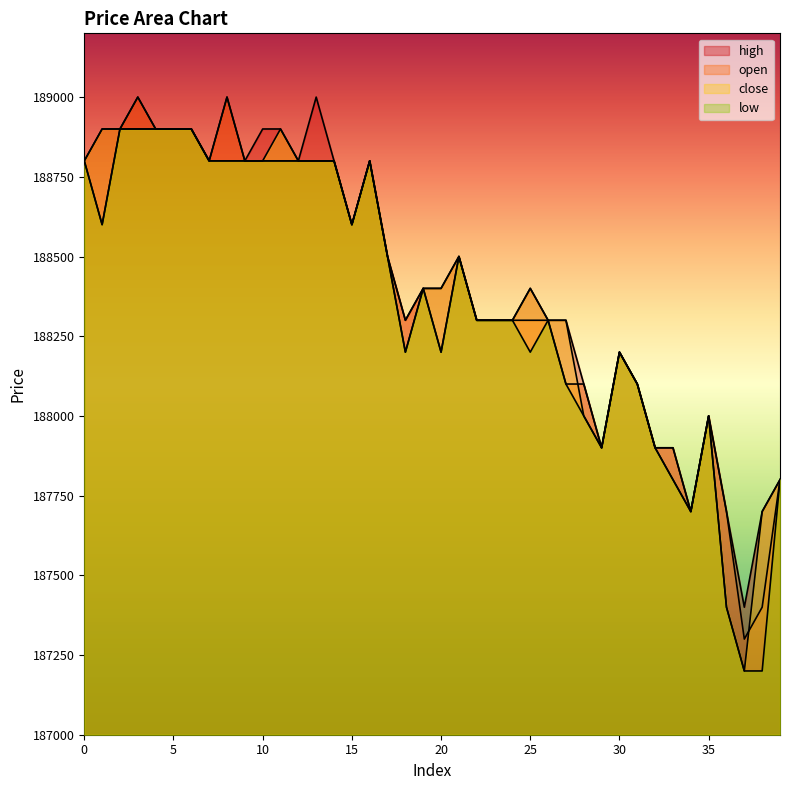

Reading left to right, transcribe all the data shown in this chart.

open: 188800	188600	188900	189000	188900	188900	188900	188800	189000	188800	188800	188800	188800	188800	188800	188600	188800	188500	188300	188400	188200	188500	188300	188300	188300	188300	188300	188100	188100	187900	188200	188100	187900	187900	187700	188000	187700	187300	187400	187800
close: 188800	188900	188900	188900	188900	188900	188900	188800	188800	188800	188800	188900	188800	188800	188800	188600	188800	188500	188200	188400	188400	188500	188300	188300	188300	188400	188300	188300	188000	187900	188200	188100	187900	187800	187700	188000	187400	187200	187700	187800
high: 188800	188900	188900	189000	188900	188900	188900	188800	189000	188800	188900	188900	188800	189000	188800	188600	188800	188500	188300	188400	188400	188500	188300	188300	188300	188400	188300	188300	188100	187900	188200	188100	187900	187900	187700	188000	187700	187400	187700	187800
low: 188800	188600	188900	188900	188900	188900	188900	188800	188800	188800	188800	188800	188800	188800	188800	188600	188800	188500	188200	188400	188200	188500	188300	188300	188300	188200	188300	188100	188000	187900	188200	188100	187900	187800	187700	188000	187400	187200	187200	187800